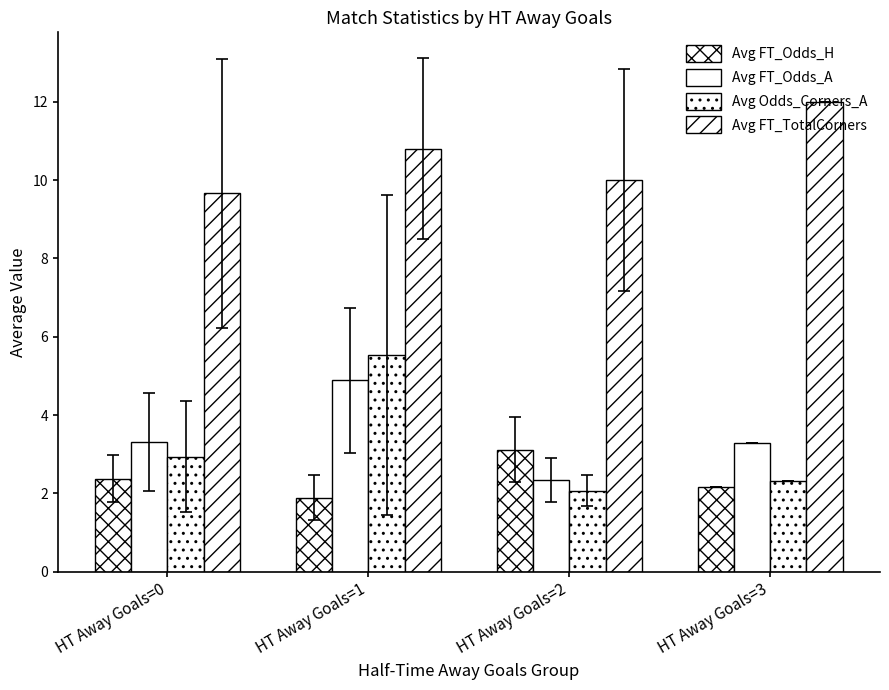

At which label does Avg FT_Odds_H first exceed 2?

HT Away Goals=0